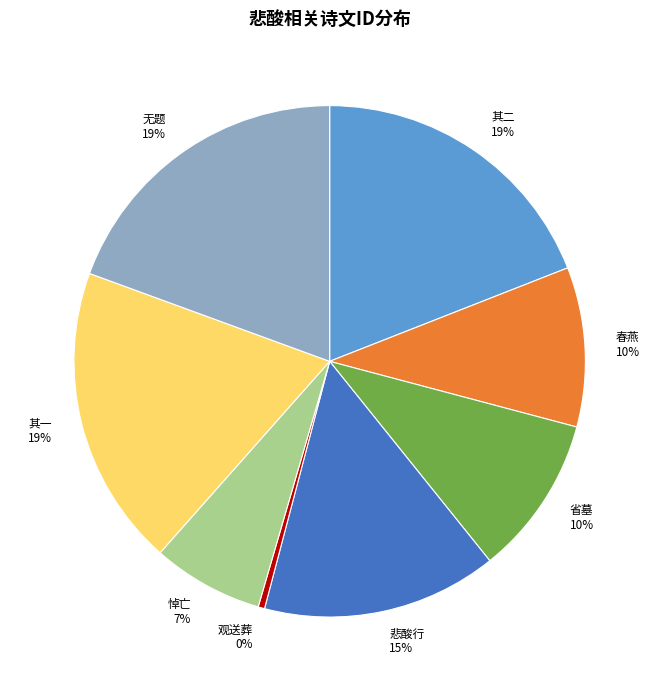

Is there any slice that represents more than half of the pie?

No